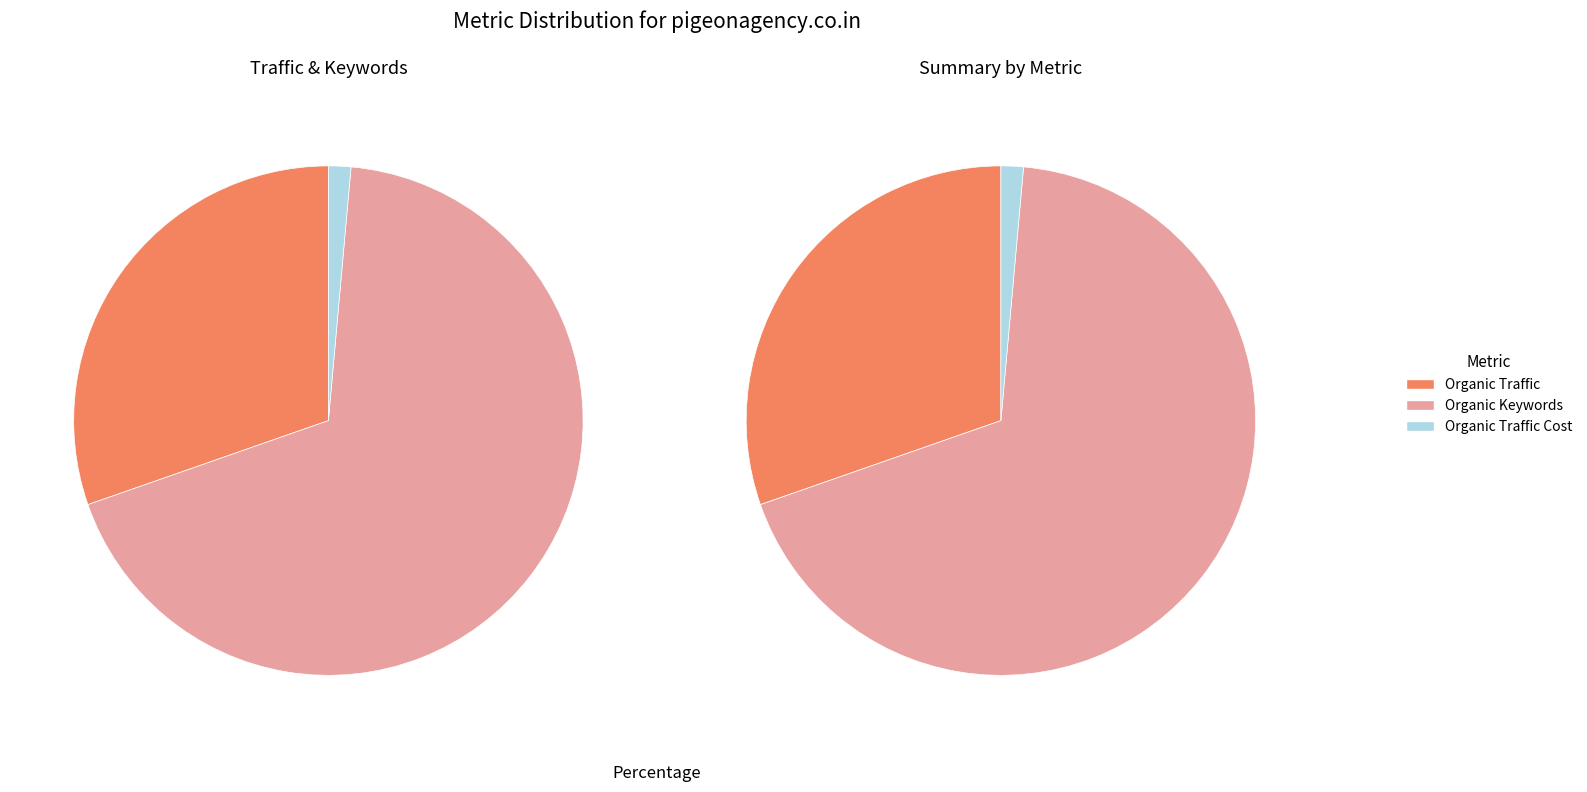

Which slice is the largest?

Organic Keywords